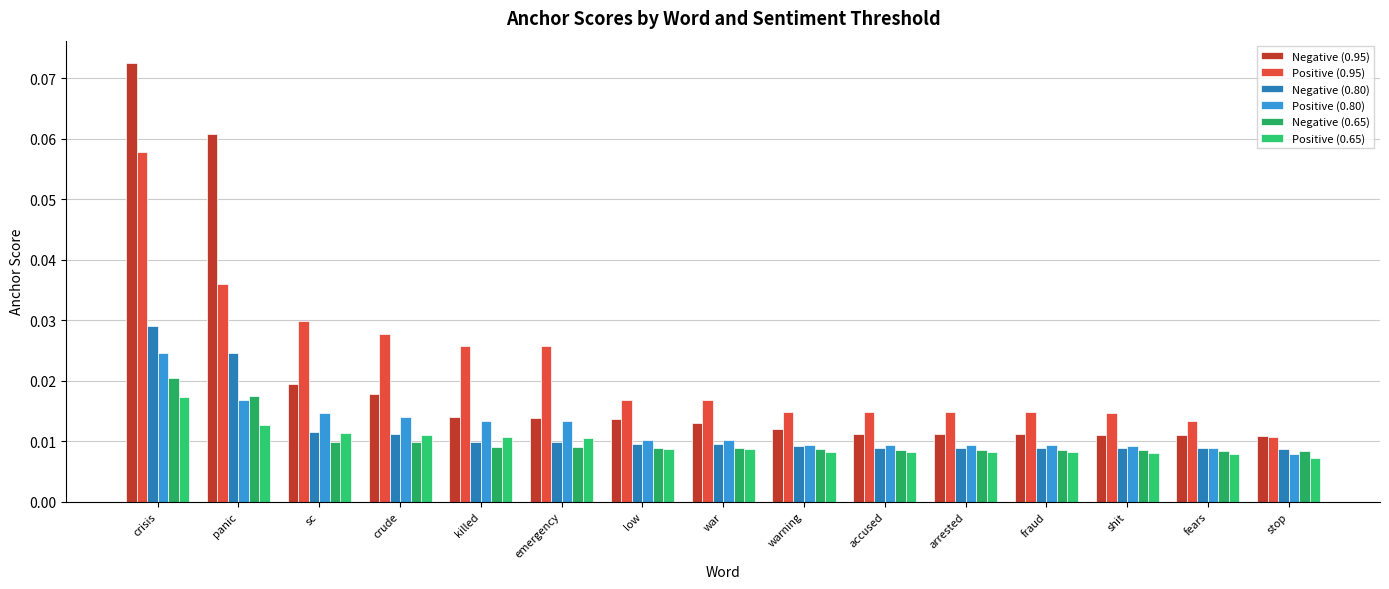

What are all the series names shown in the legend?

Negative (0.95), Positive (0.95), Negative (0.80), Positive (0.80), Negative (0.65), Positive (0.65)